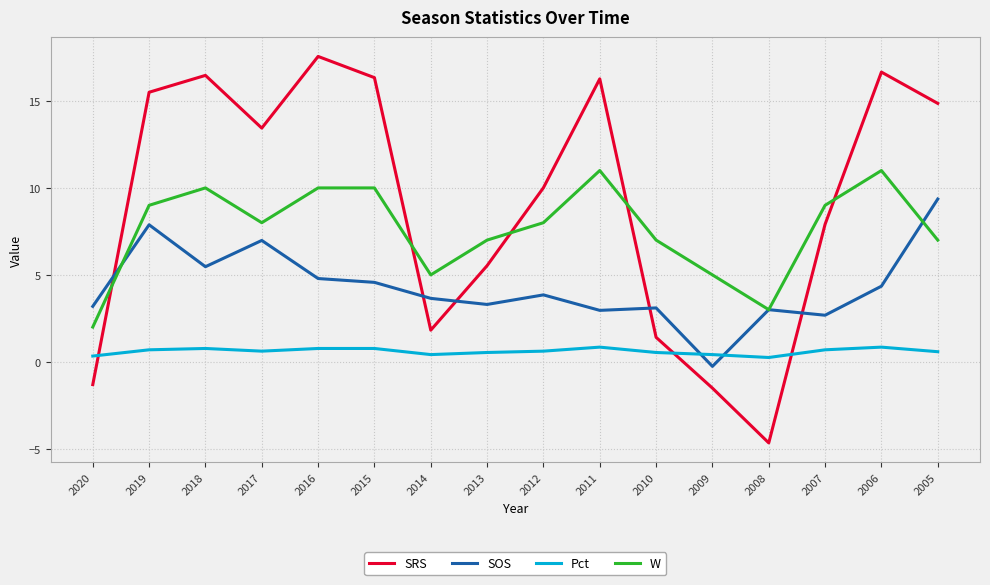

How many lines are shown in the chart?

4